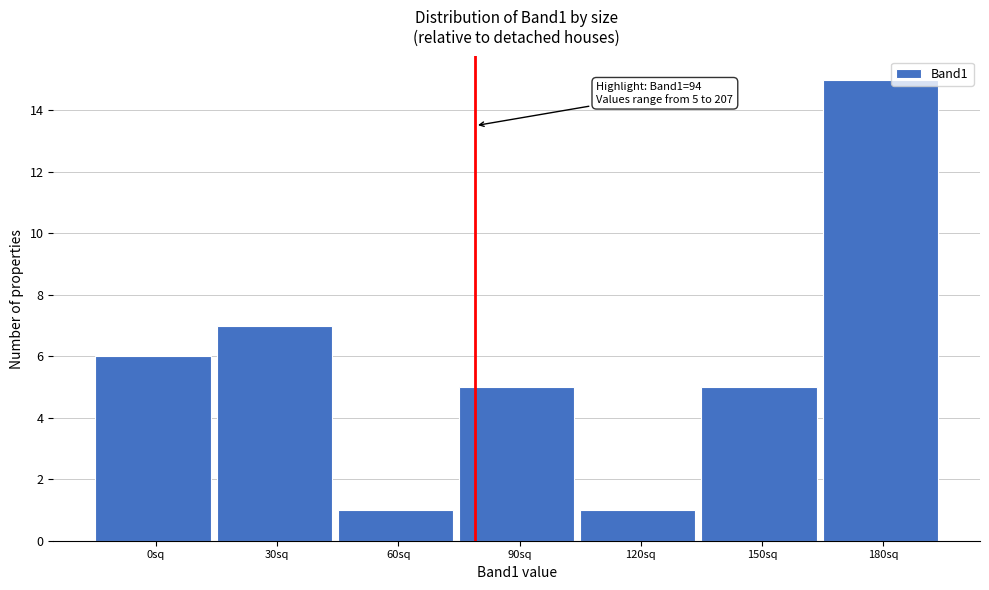

Reading right to left, transcribe all the data shown in this chart.

15	5	1	5	1	7	6